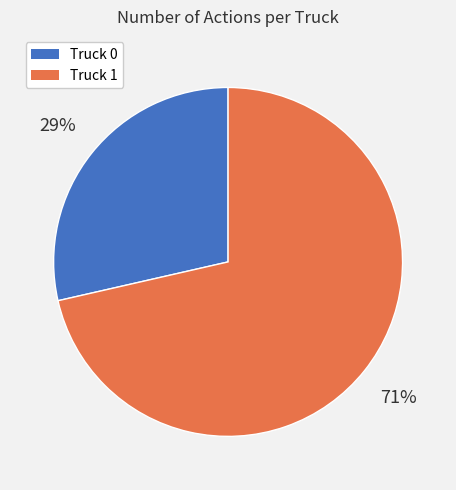

What percentage is the Truck 0 slice, to the nearest percent?

29%